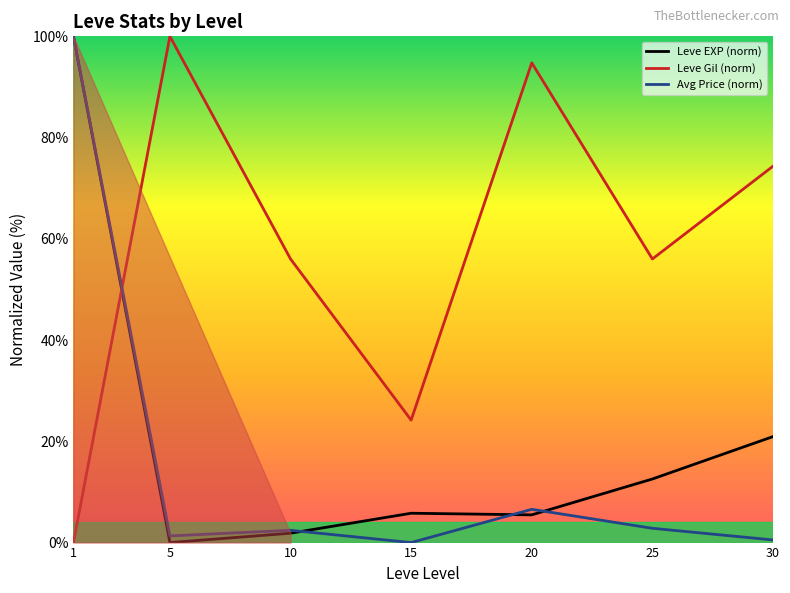

Does the chart display data point markers on the line(s)?

No